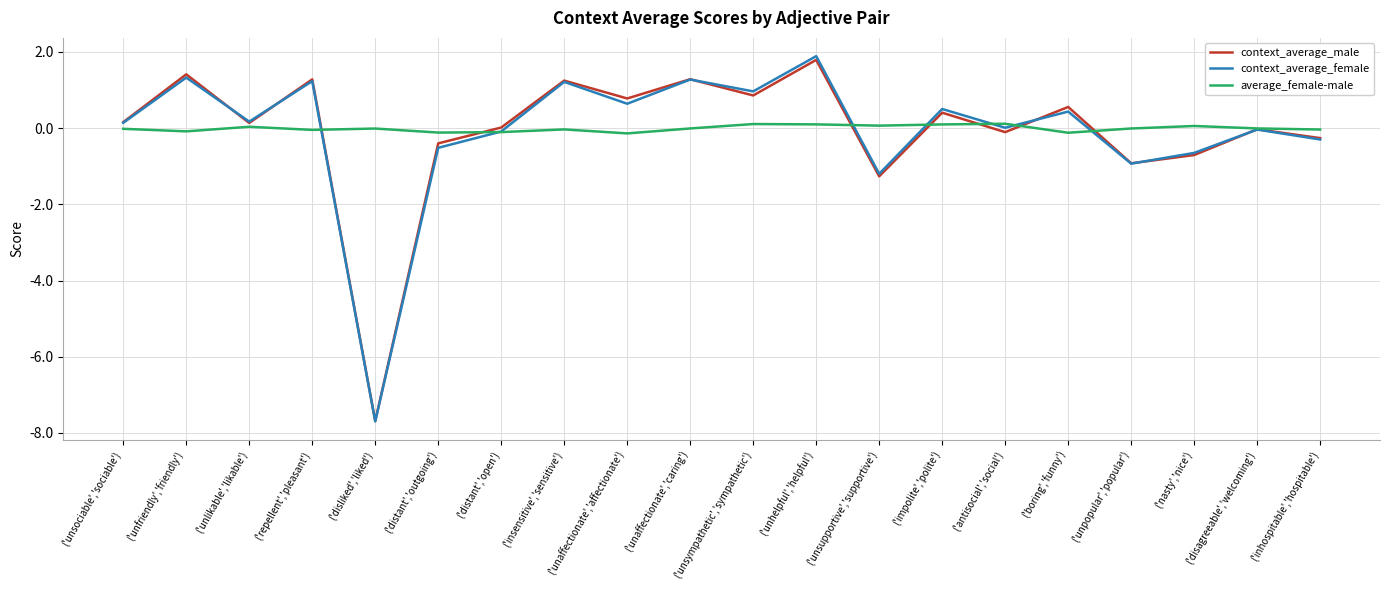

Where does the context_average_female series first go above 0?

('unsociable','sociable')